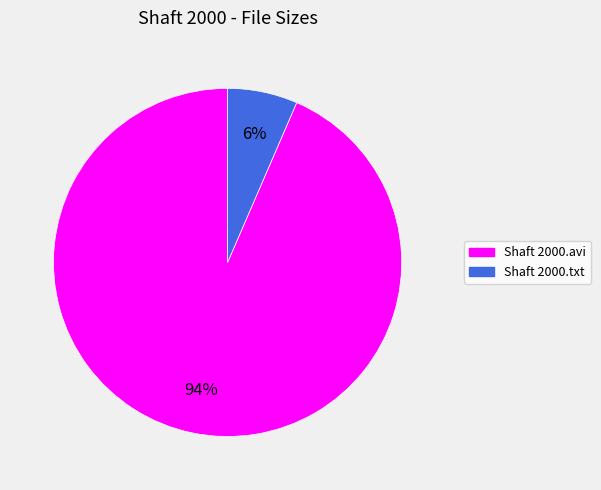

To the nearest percent, what is the combined percentage of Shaft 2000.txt and Shaft 2000.avi?

100%